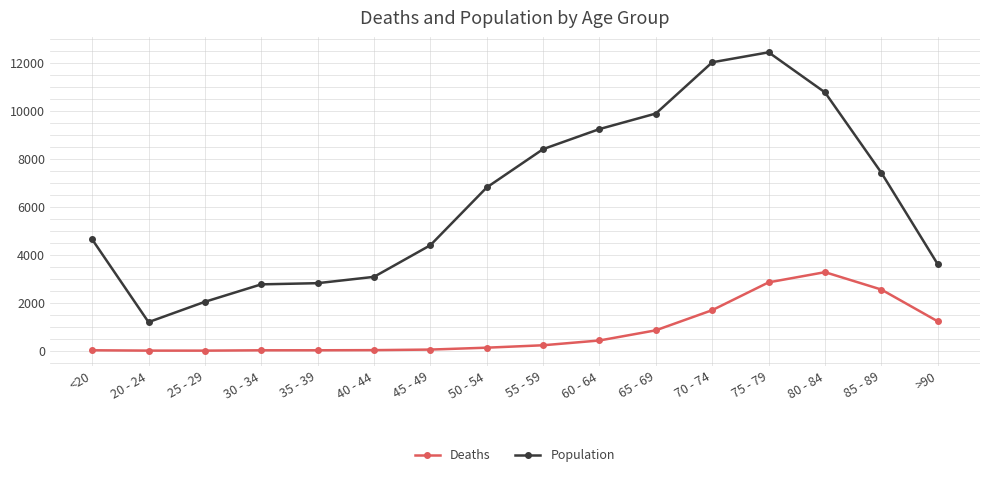

What is the sum of all Deaths values?

13343